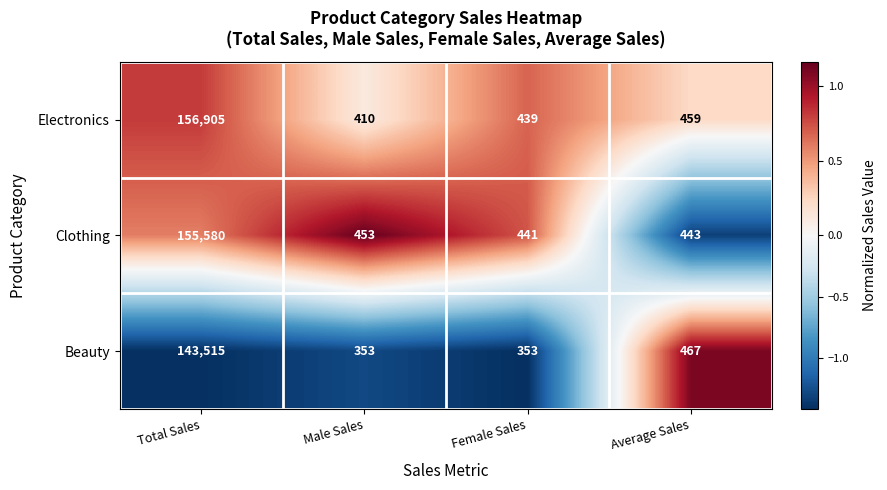

What is the maximum value shown in the chart?

156905